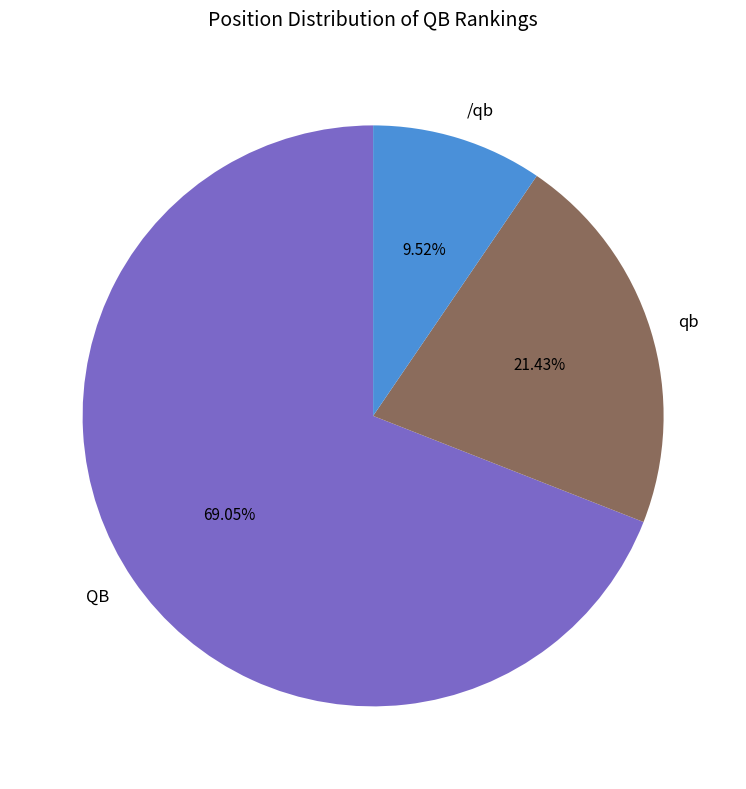

Does any single category account for the majority?

Yes